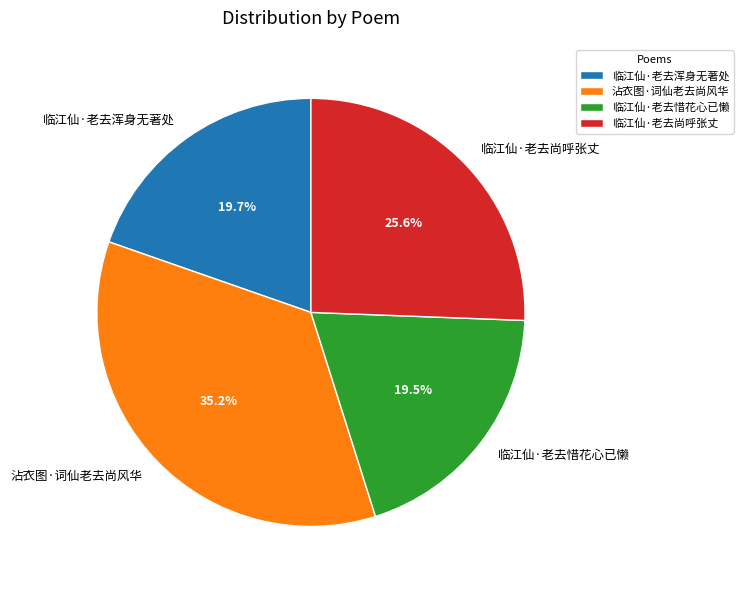

Count the number of slices in the pie.

4